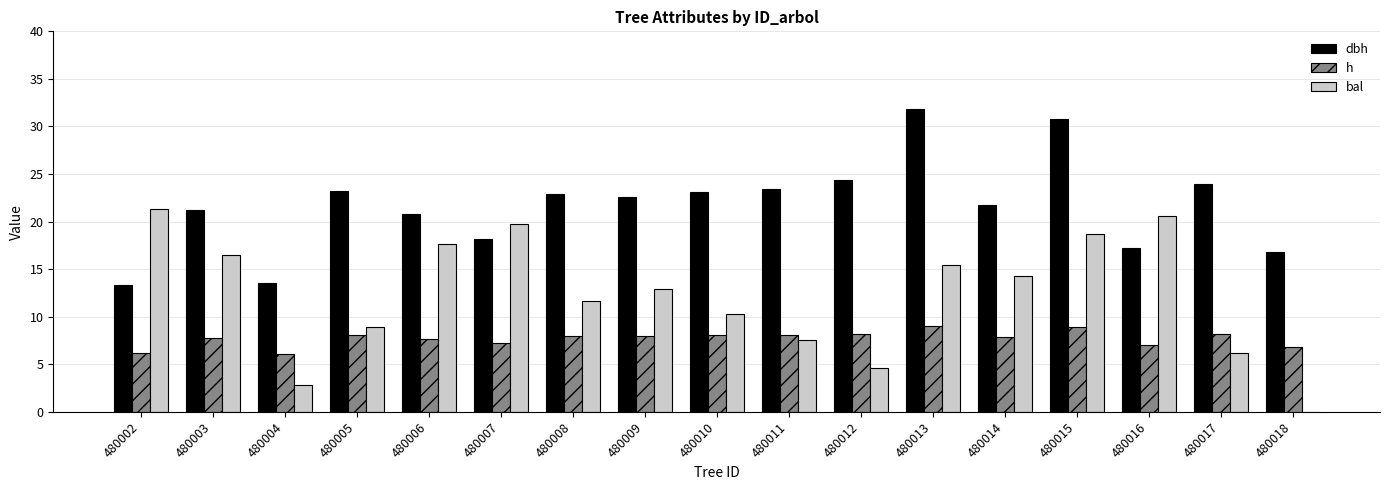

What are all the series names shown in the legend?

dbh, h, bal